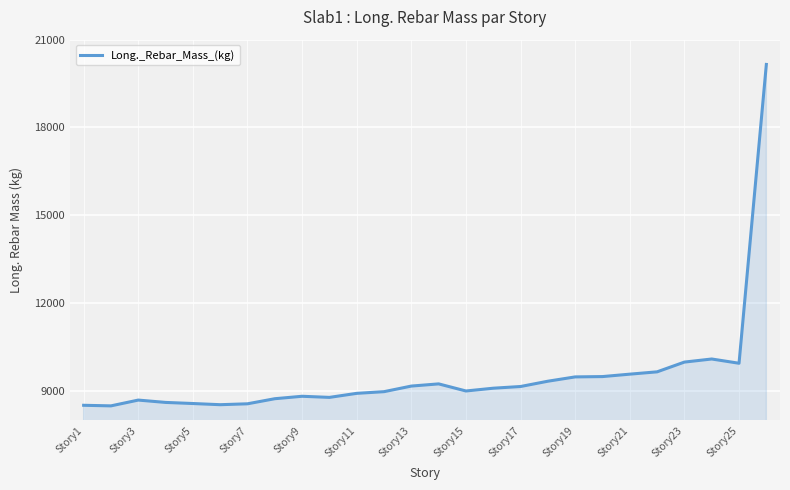

What is the maximum value shown in the chart?

20153.2